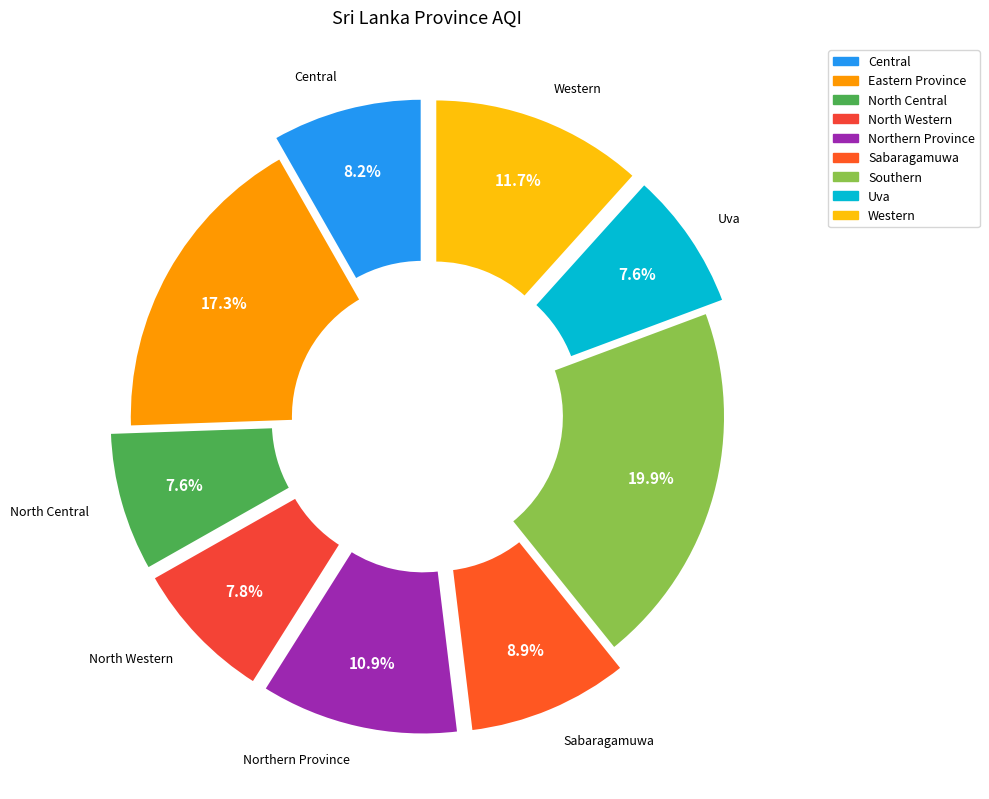

Count the number of slices in the pie.

9